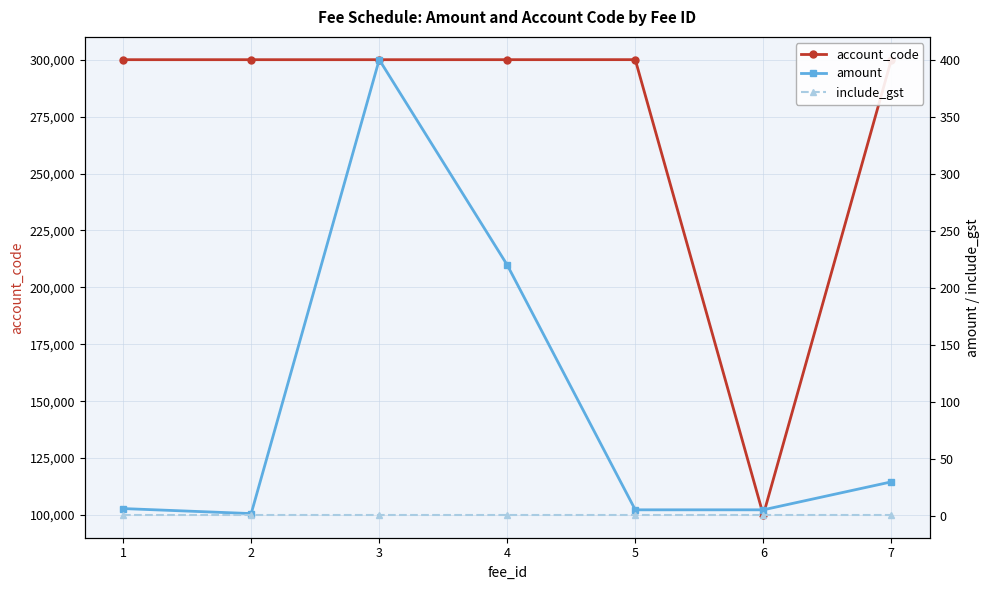

True or false: include_gst has more than 1 points higher than both neighbors.

False